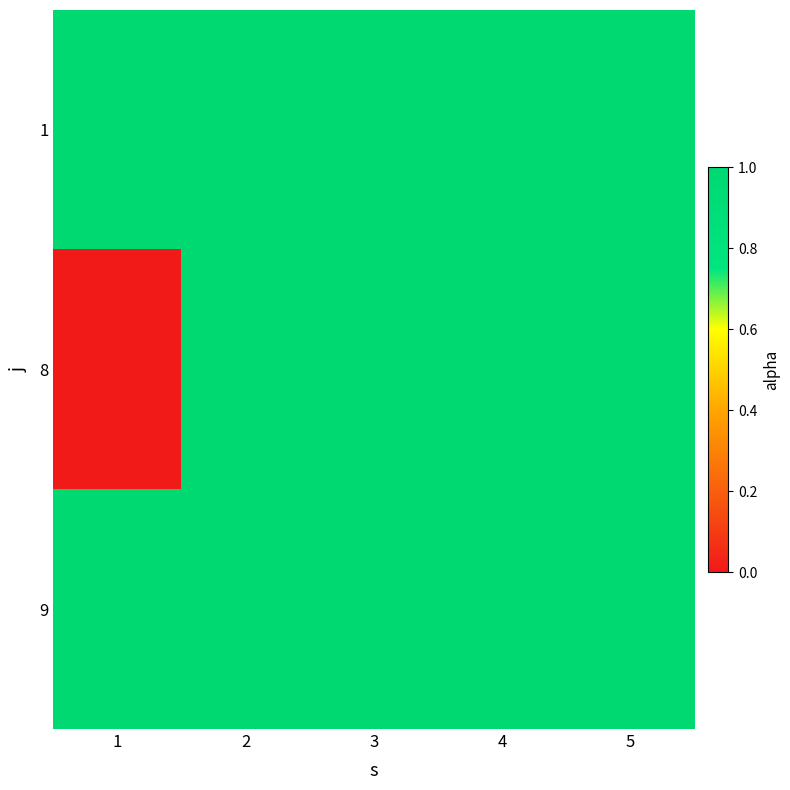

Reading left to right, transcribe all the data shown in this chart.

1: 1=1	2=1	3=1	4=1	5=1
8: 1=0	2=1	3=1	4=1	5=1
9: 1=1	2=1	3=1	4=1	5=1